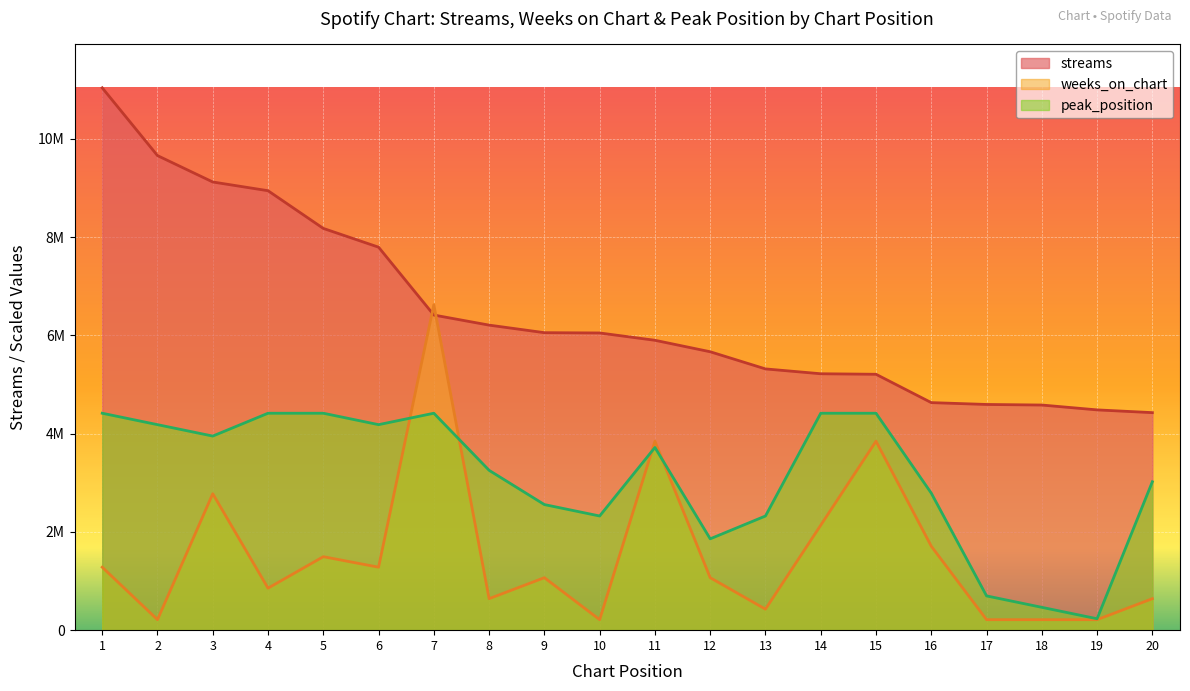

At which category does the chart reach its peak across all series?

1